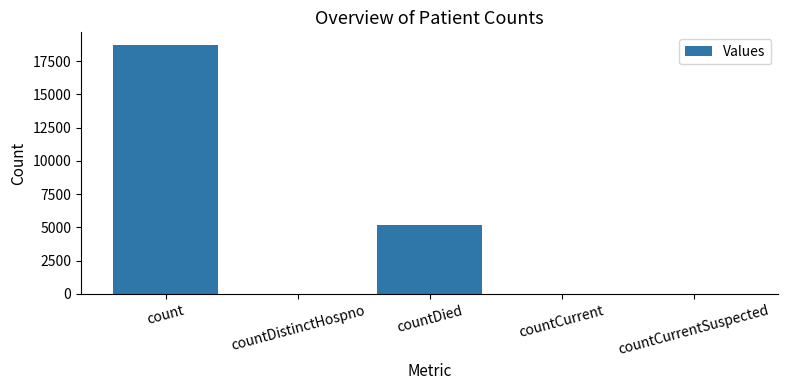

What is the average value?

4795